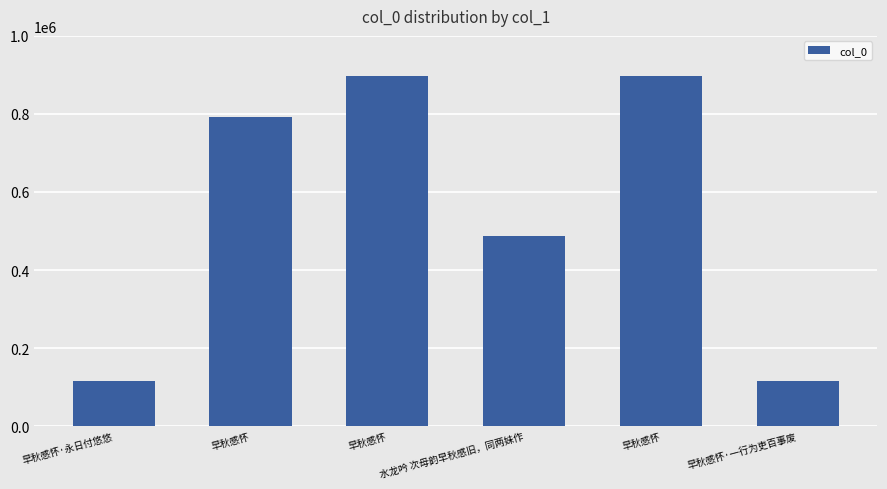

How many data points are less than 793273?

3